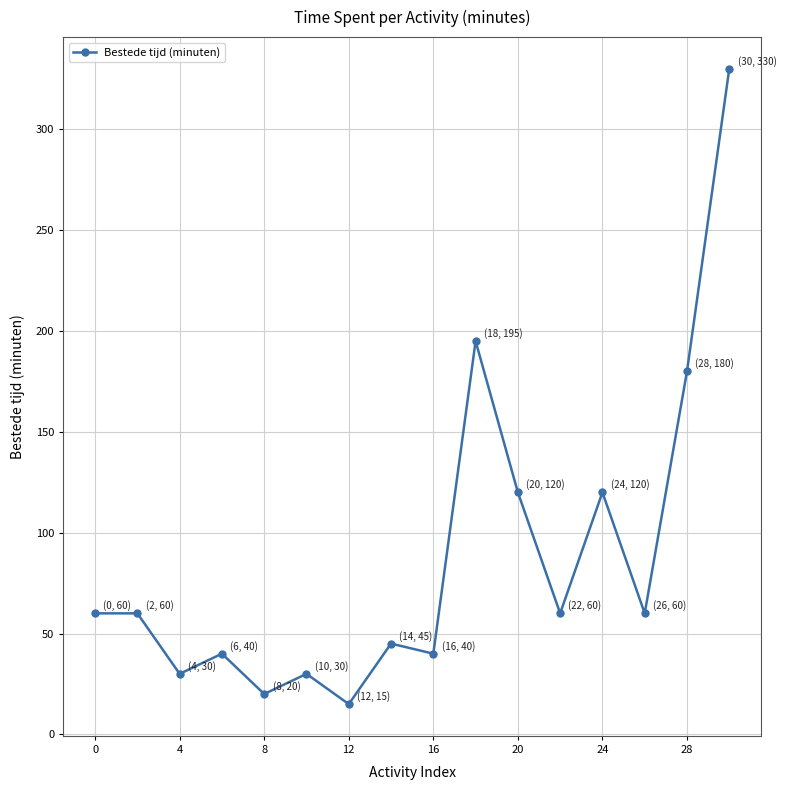

Reading right to left, what are all the values shown in this chart?

330	180	60	120	60	120	195	40	45	15	30	20	40	30	60	60